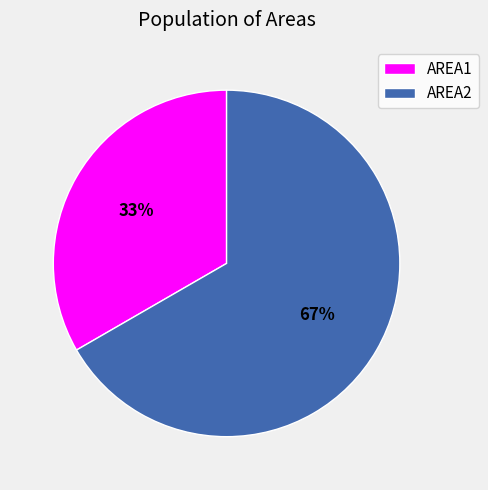

Between AREA2 and AREA1, which is larger?

AREA2